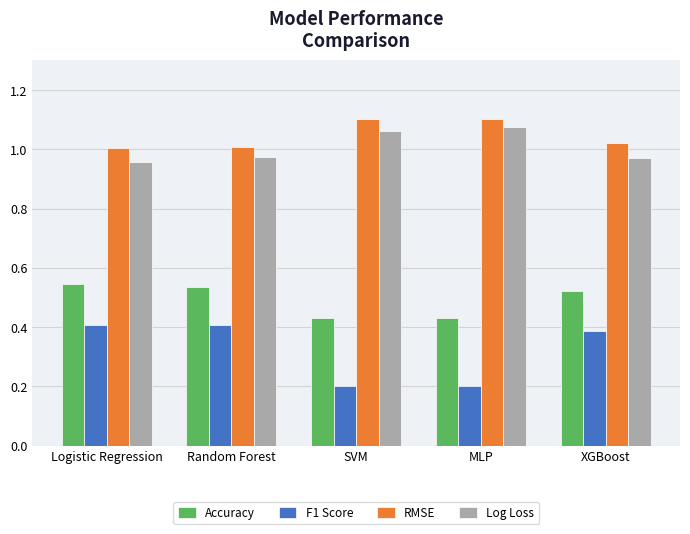

At which label does Log Loss reach its peak?

MLP